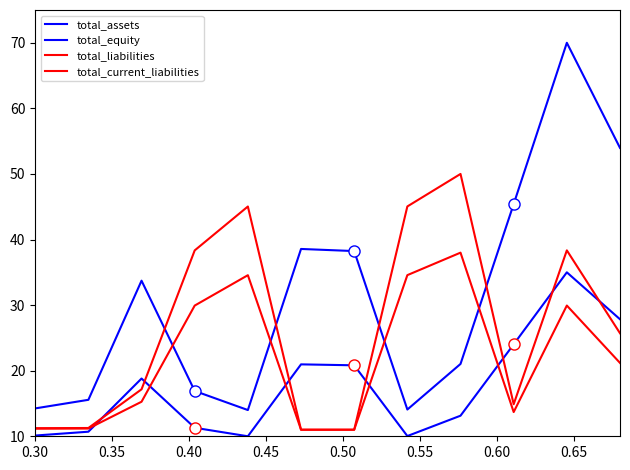

How many lines are shown in the chart?

4